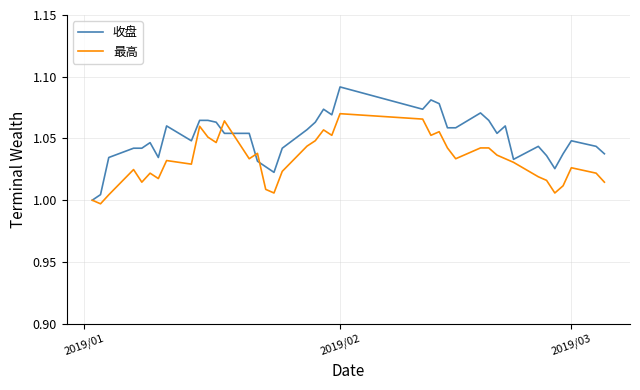

Which series has the largest total across all categories?

收盘